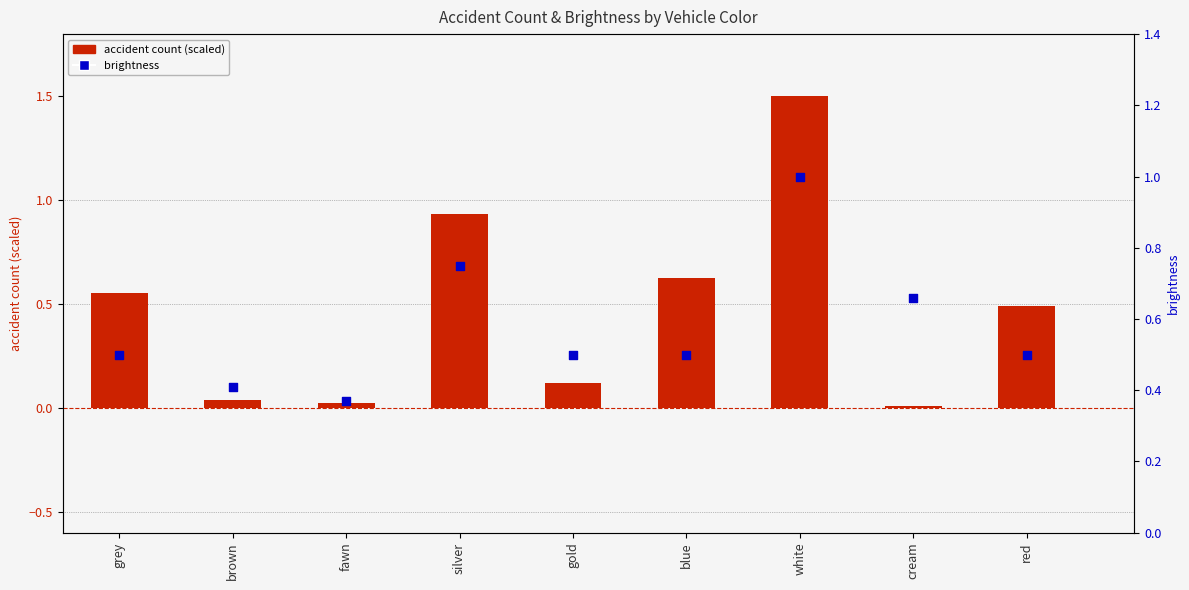

What are all the series names shown in the legend?

accident count (scaled), brightness